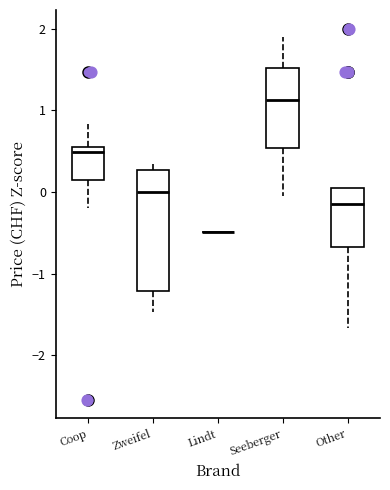

Reading left to right, read every box against the y-axis: the position of its median line, the range the box covers, and the ends of its whiskers. The values are not printed on the chart, so give them approximately, as read against the axis.

Coop: median 0.5 (just below the box's upper edge), box 0.1 to 0.5, whiskers -0.2 to 0.8
Zweifel: median 0.0, box -1.2 to 0.3, whiskers -1.5 to 0.3 (just above the box's upper edge)
Lindt: box collapsed to a line at -0.5, whiskers -0.5 to -0.5
Seeberger: median 1.1, box 0.5 to 1.5, whiskers -0.1 to 1.9
Other: median -0.2, box -0.7 to 0.0, whiskers -1.7 to 0.0